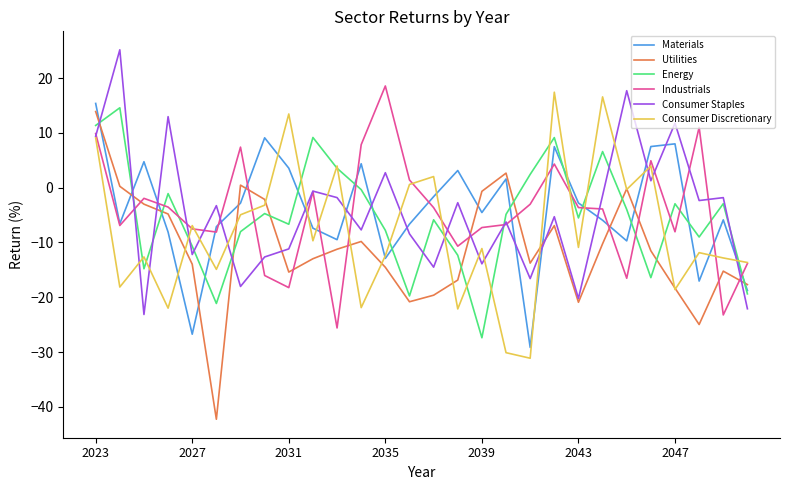

What is the maximum value for Consumer Staples?

25.2